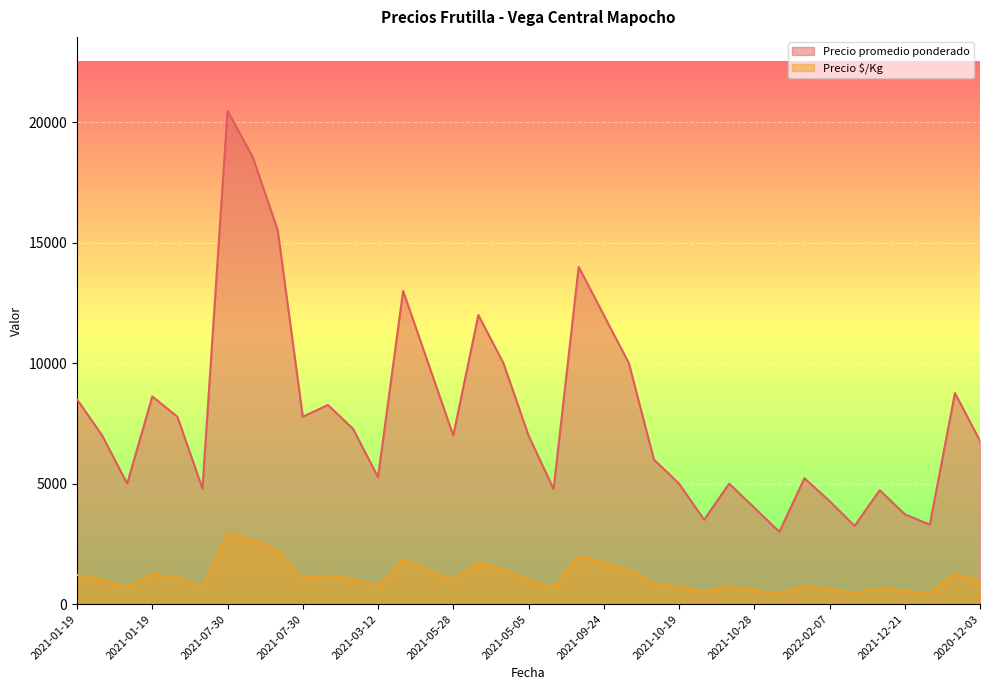

What is the sum of the Precio promedio ponderado values at 2021-05-05 and 2020-12-03?

13773